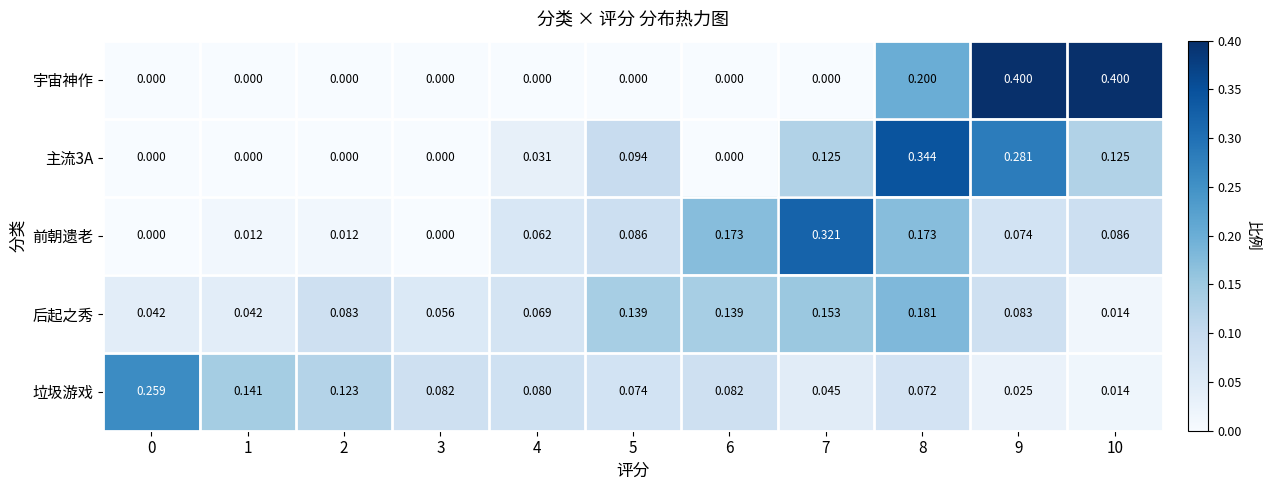

Between 0 and 7, which series saw the biggest shift?

前朝遗老